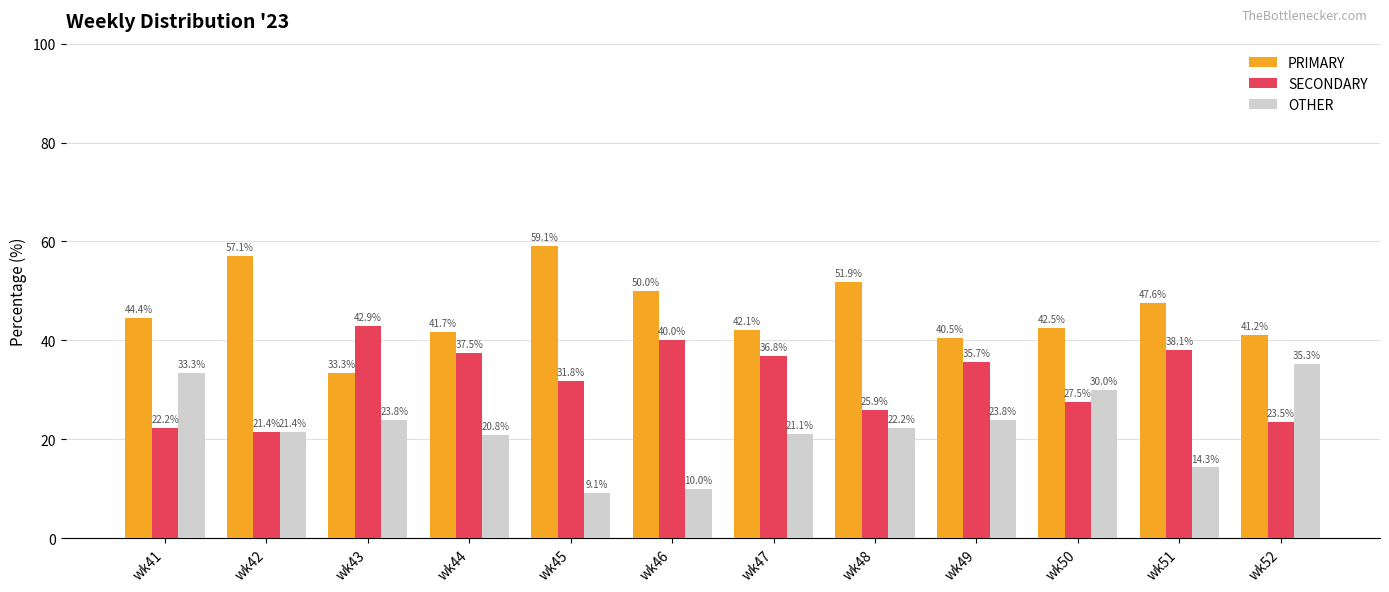

What is the total value across all series at wk46?

100.0